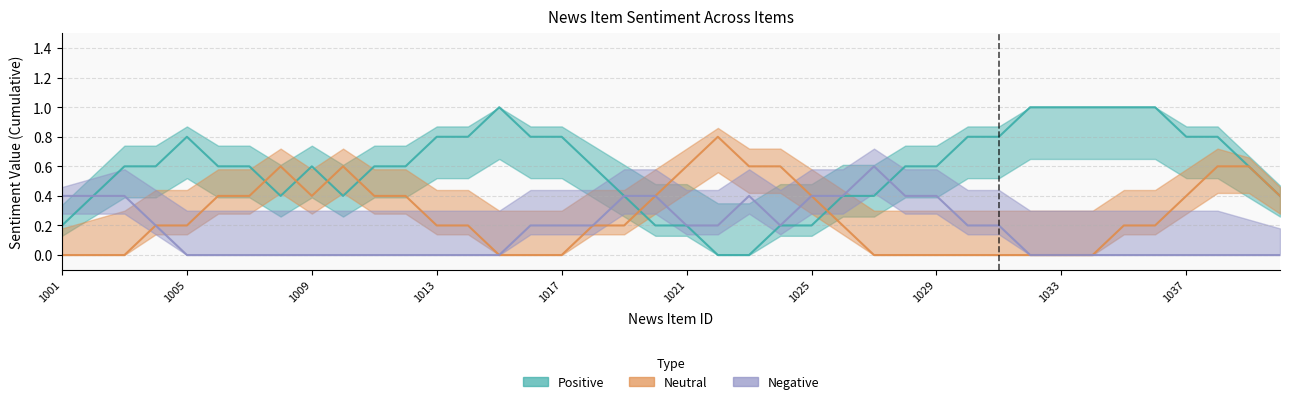

Is it true that Positive equals 0.8 at 37?

True